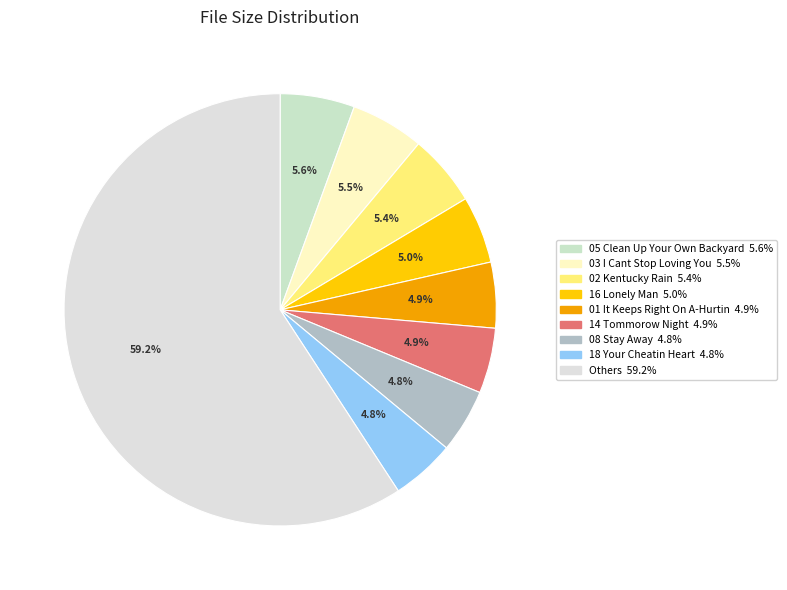

Count the number of slices in the pie.

9